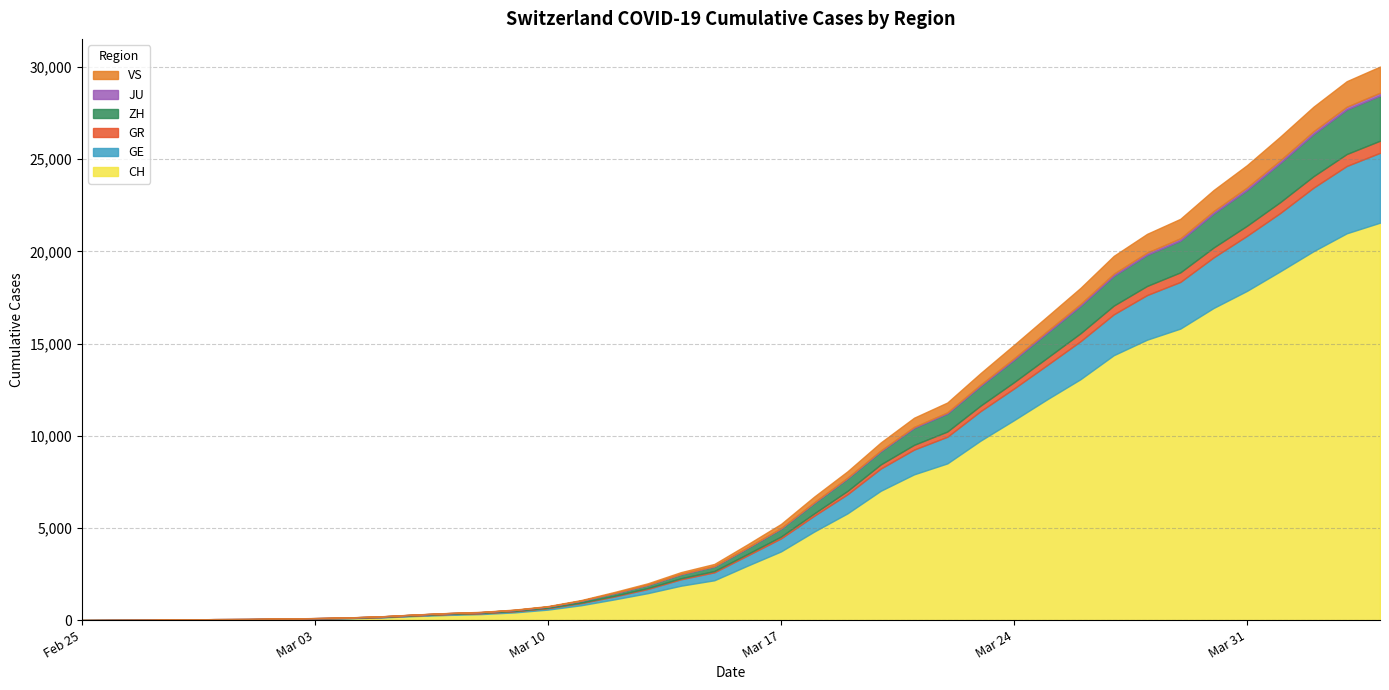

Which series has the widest spread of values?

CH